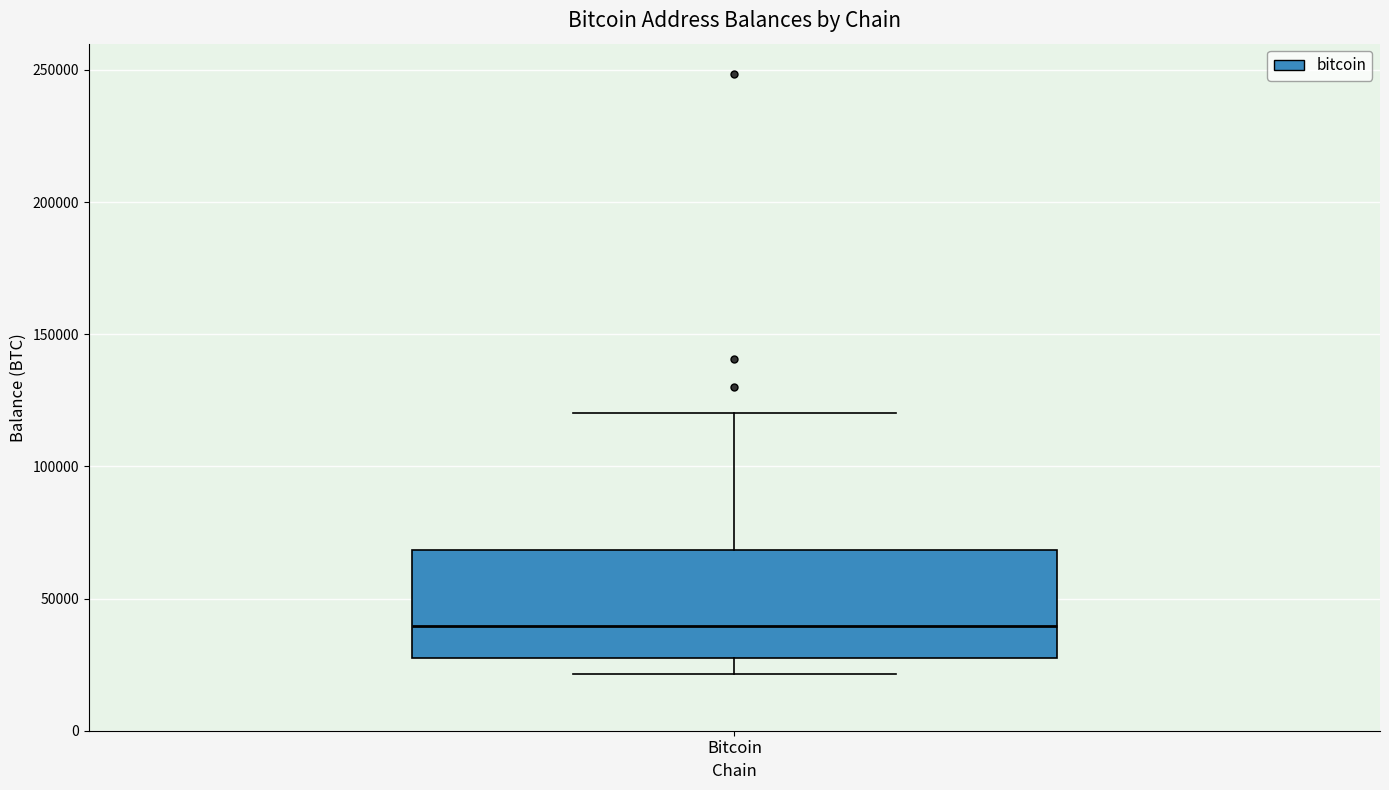

Read this box plot against the y-axis: the position of the median line, the range covered by the box, and the ends of both whiskers. The values are not printed on the chart, so give them approximately, as read against the axis.

median 40000, box 25000 to 70000, whiskers 20000 to 120000